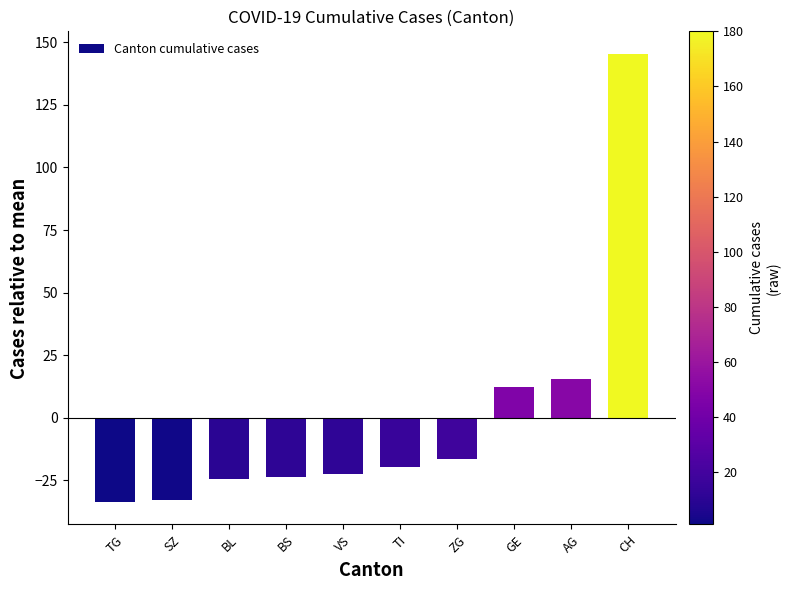

What is the value of the 8th bar from the left?

12.4